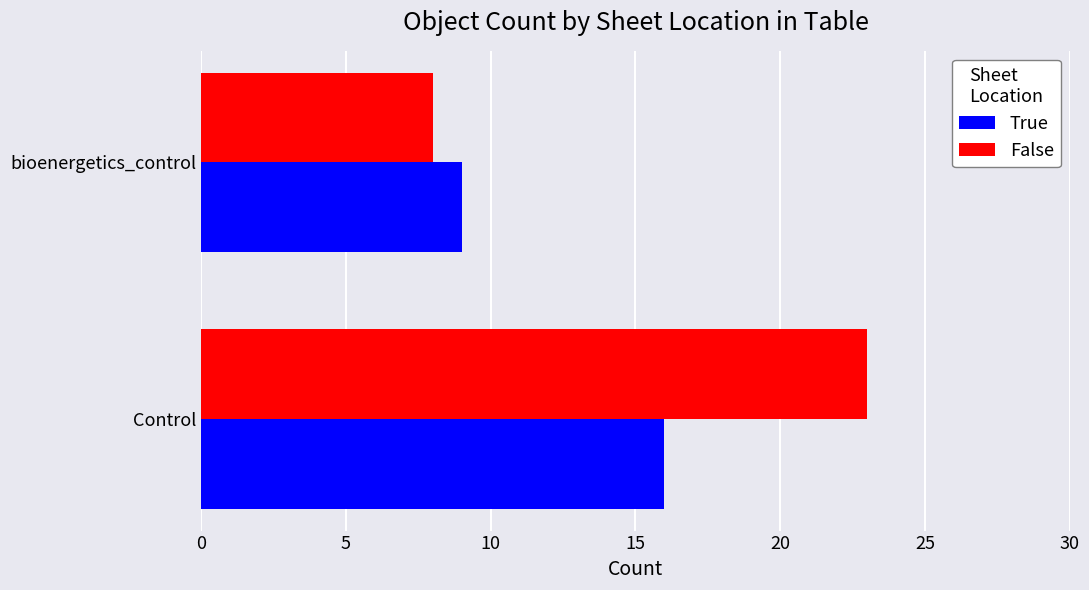

Where is False nearest to the value 15?

bioenergetics_control